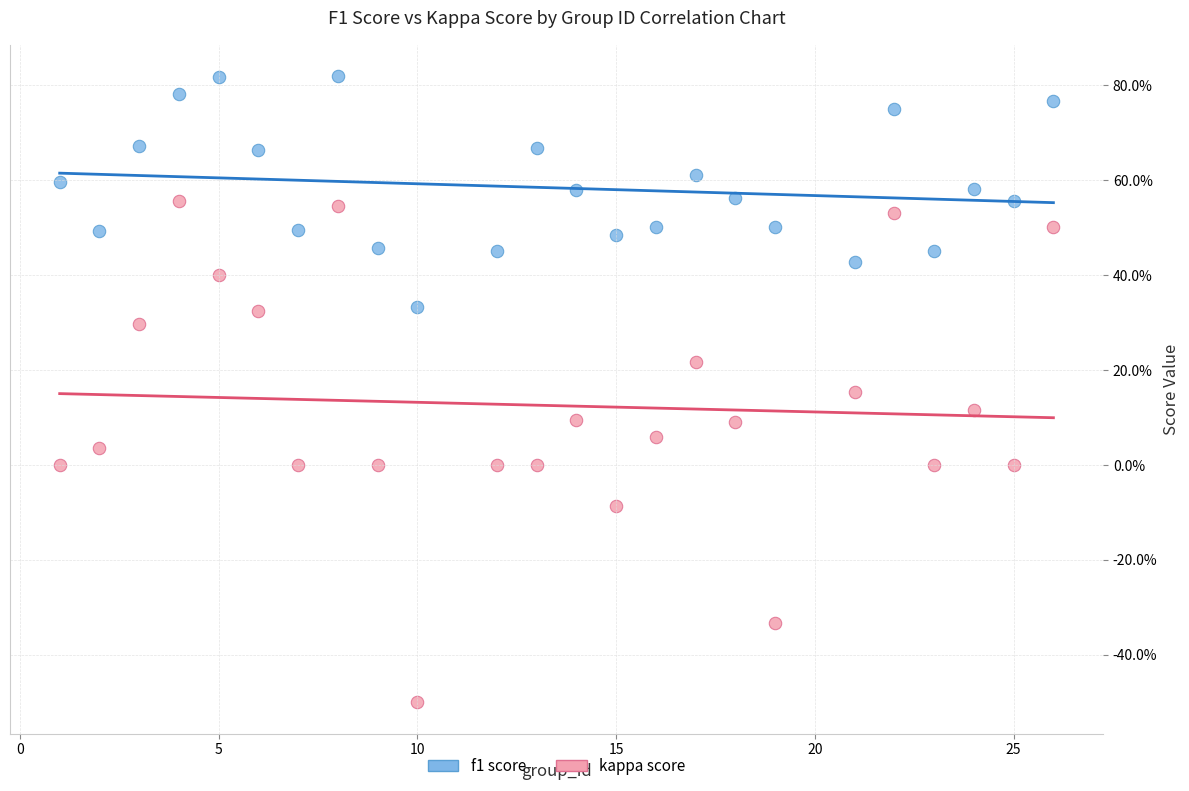

Which series has the widest spread of Y values?

kappa score